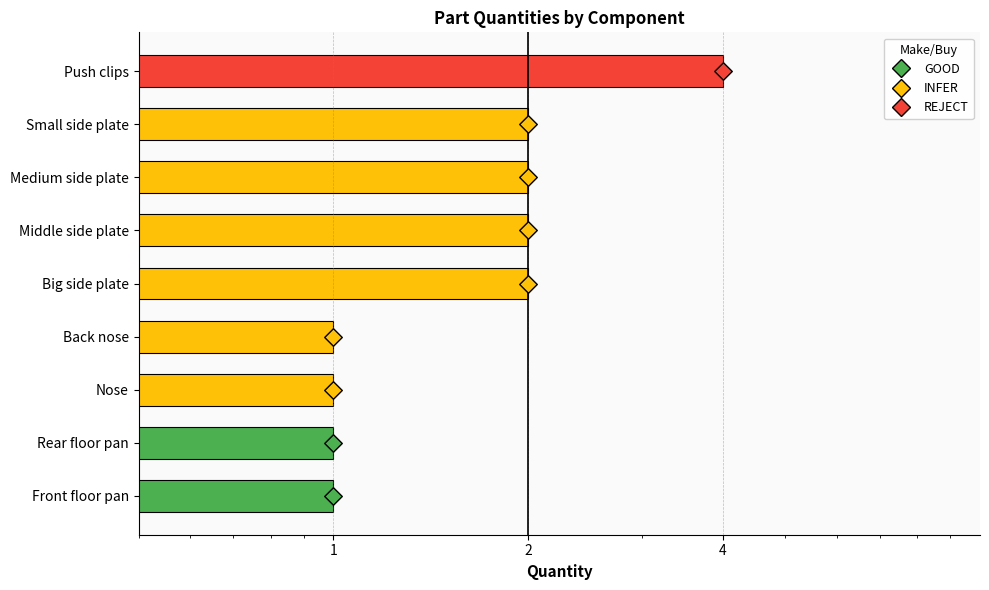

What is the ratio of the value at Front floor pan to the value at Medium side plate?

0.5